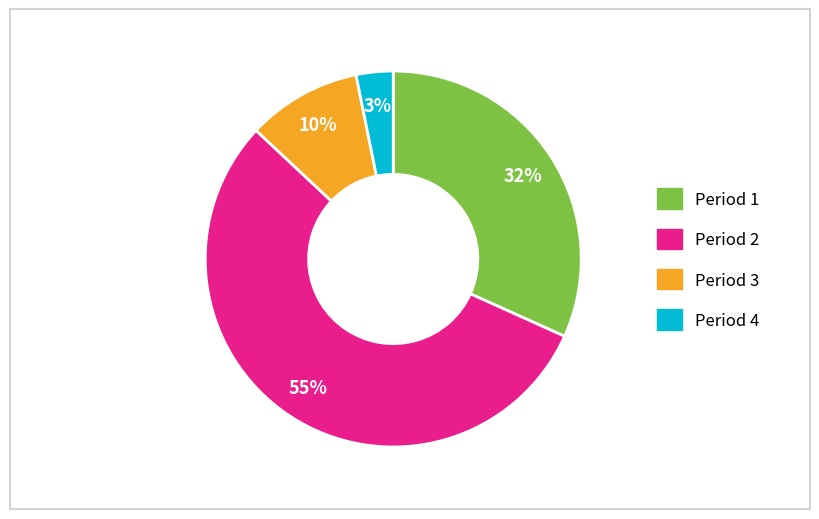

To the nearest percent, what is the difference between the Period 3 and Period 1 slice percentages?

22%